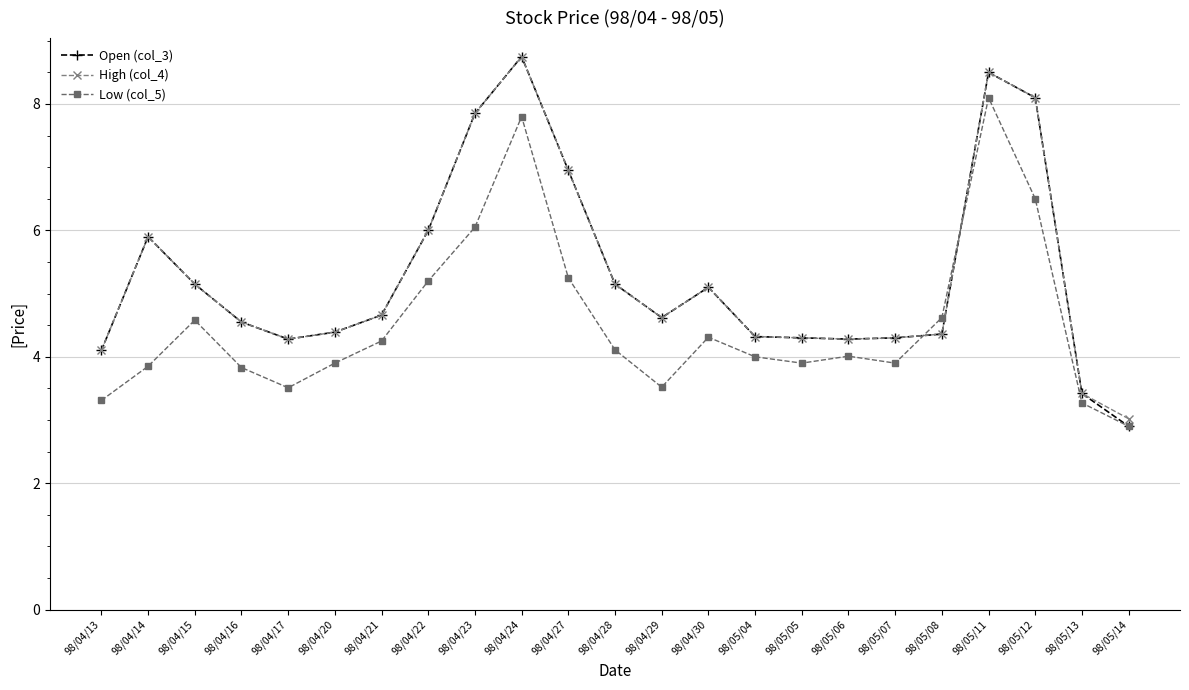

True or false: Low (col_5) has a value of 4.1 at 98/04/28.

True